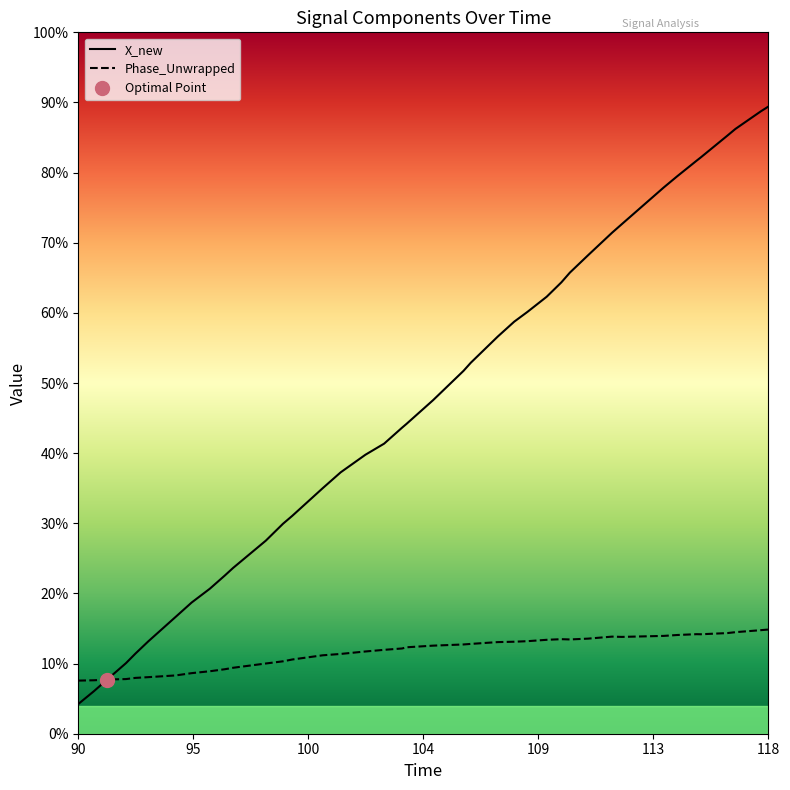

Is this an area chart (filled region under the line)?

No